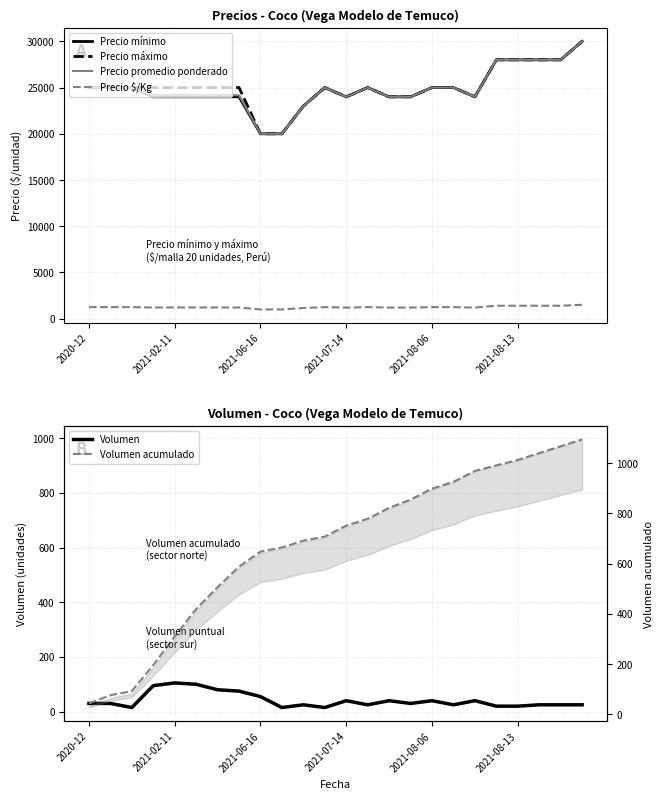

What is the label of the 15th point from the left?

14